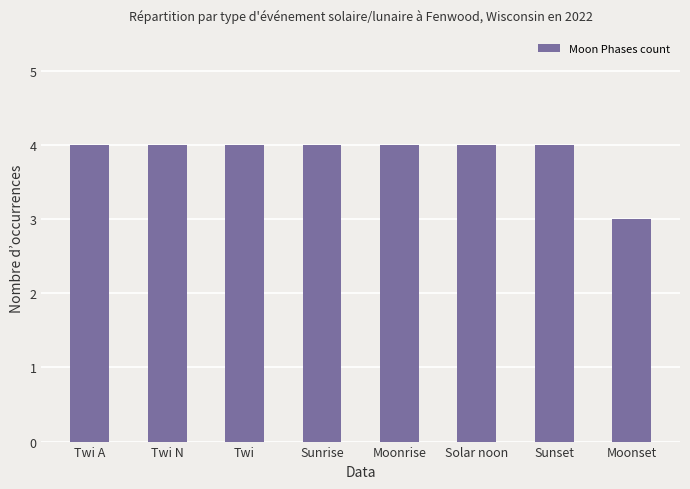

The chart shows a value of 3 at Moonset. True or false?

True